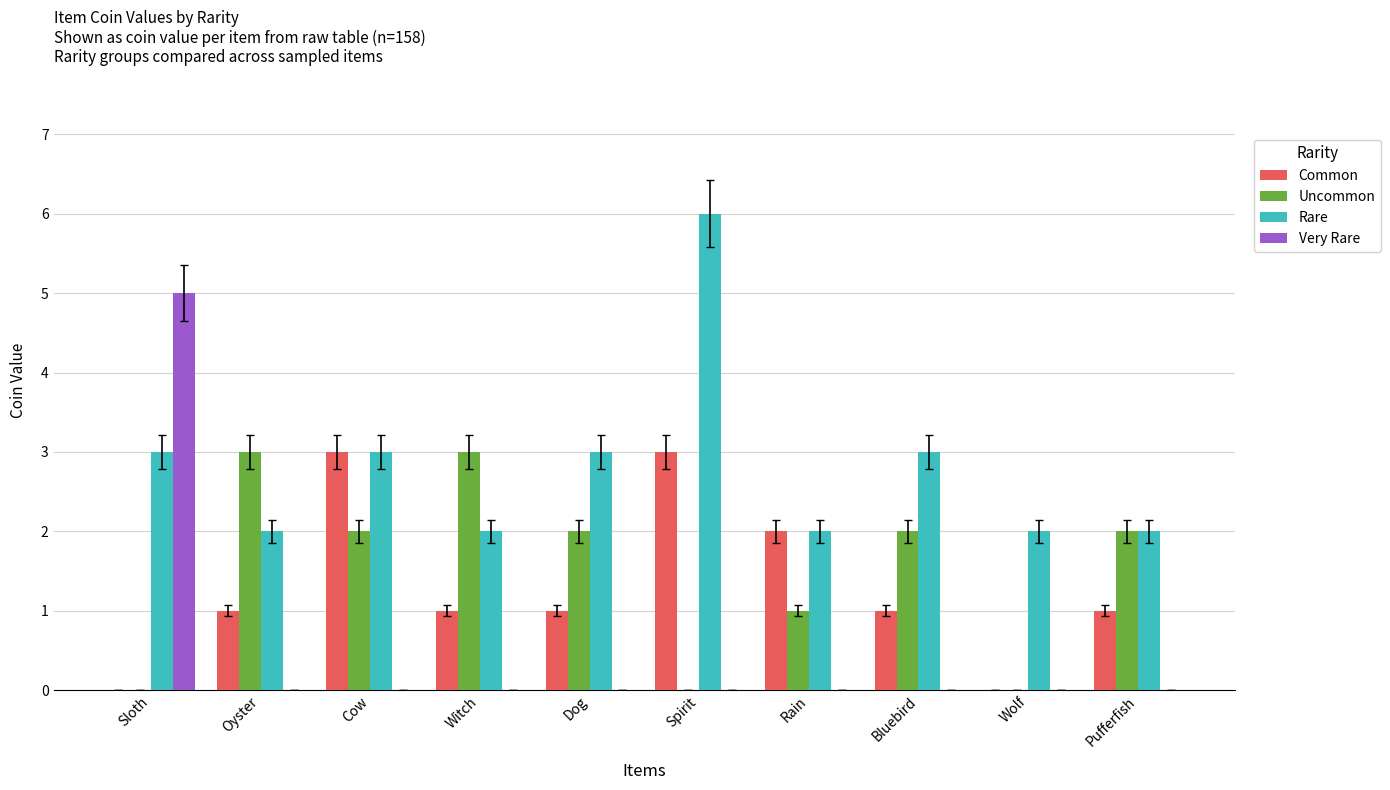

What is the sum of all Very Rare values?

5